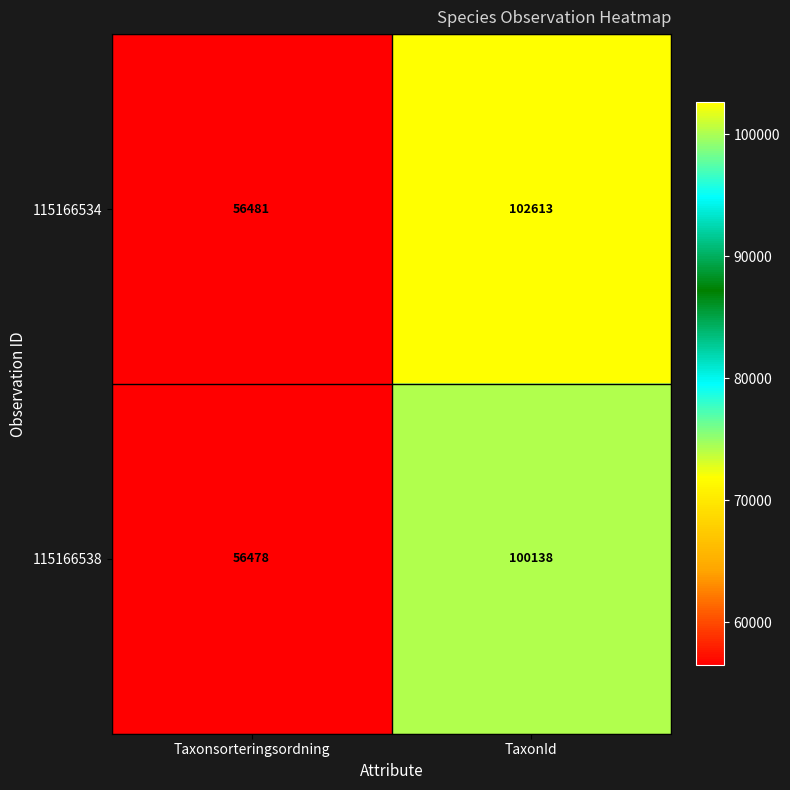

Is it true that 115166534 equals 88224 at Taxonsorteringsordning?

False